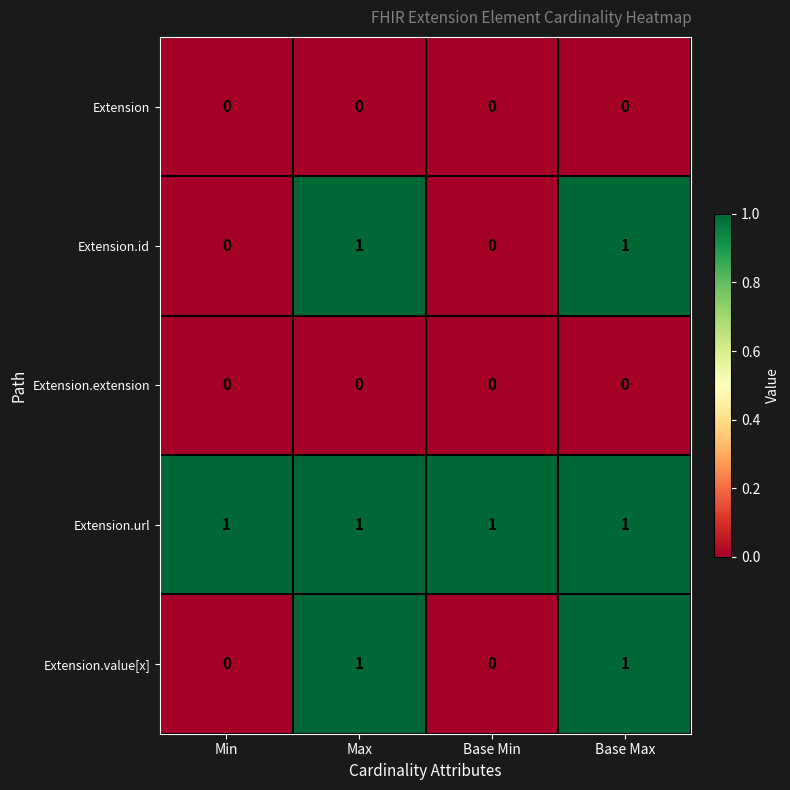

Reading right to left, extract all data points from this chart.

Extension: 0	0	0	0
Extension.id: 1	0	1	0
Extension.extension: 0	0	0	0
Extension.url: 1	1	1	1
Extension.value[x]: 1	0	1	0